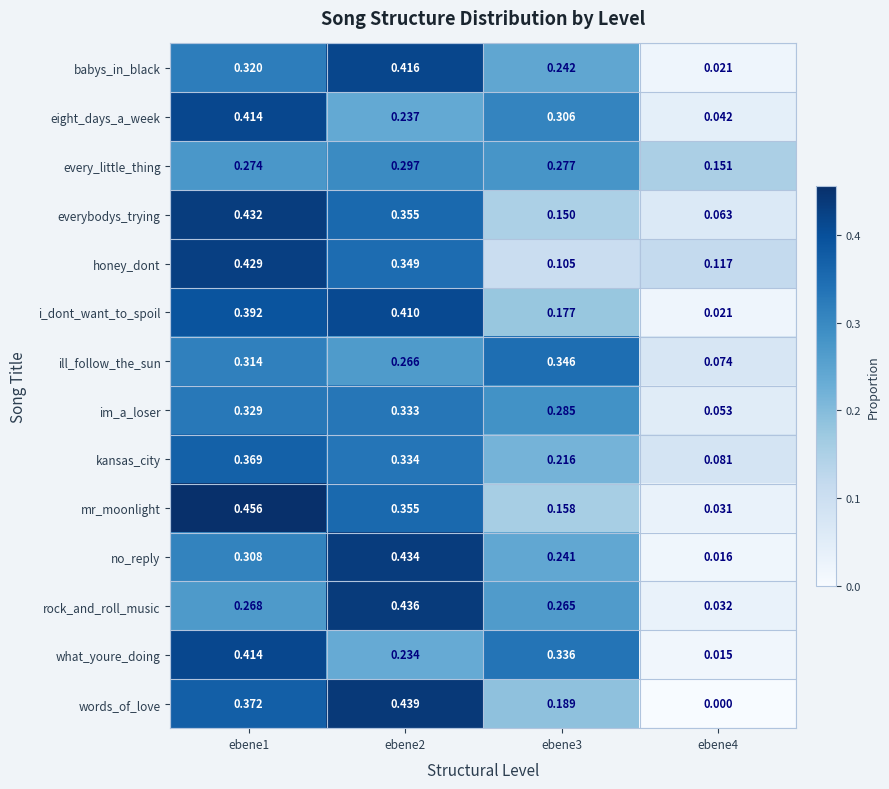

Which series has the widest spread of values?

words_of_love